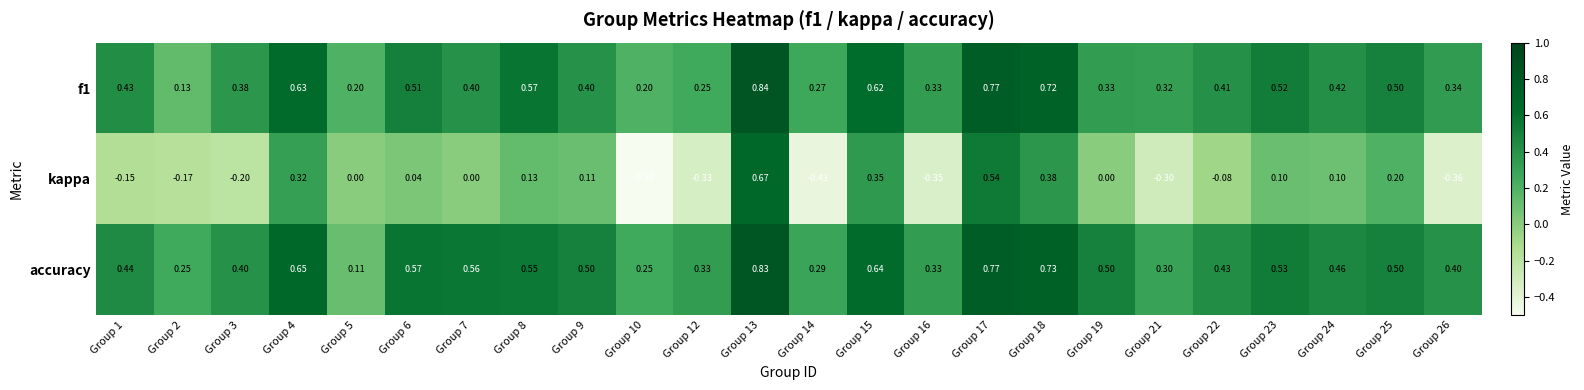

Which series has the largest total across all categories?

accuracy